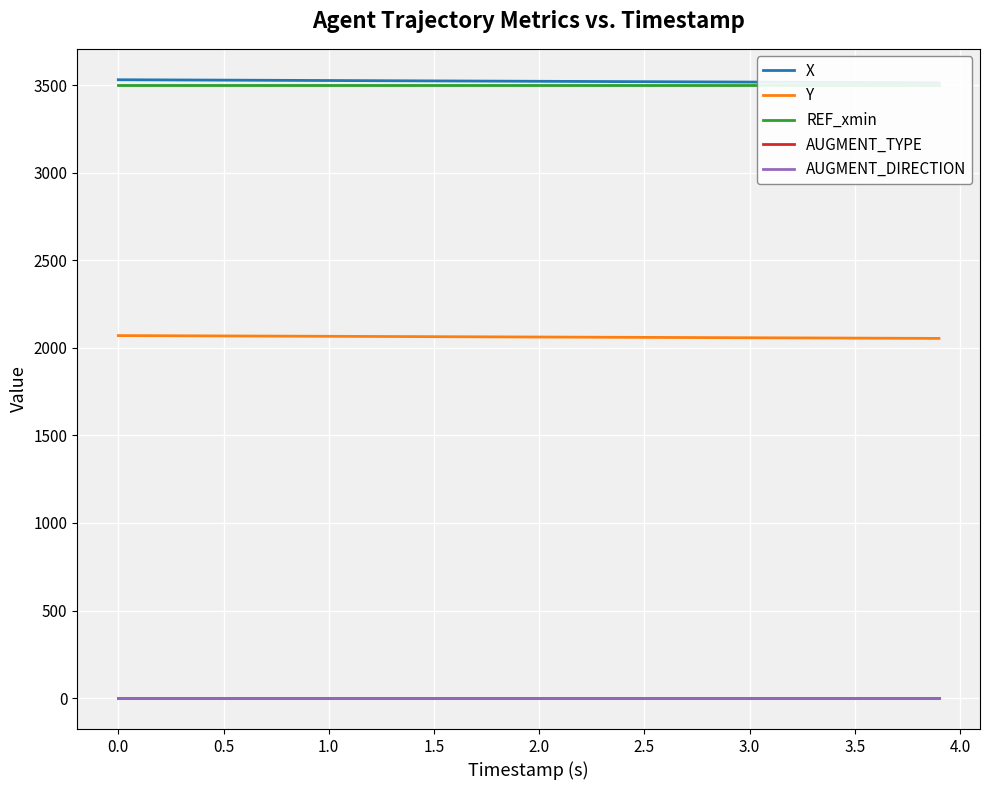

True or false: Y and AUGMENT_TYPE intersect in this chart.

False